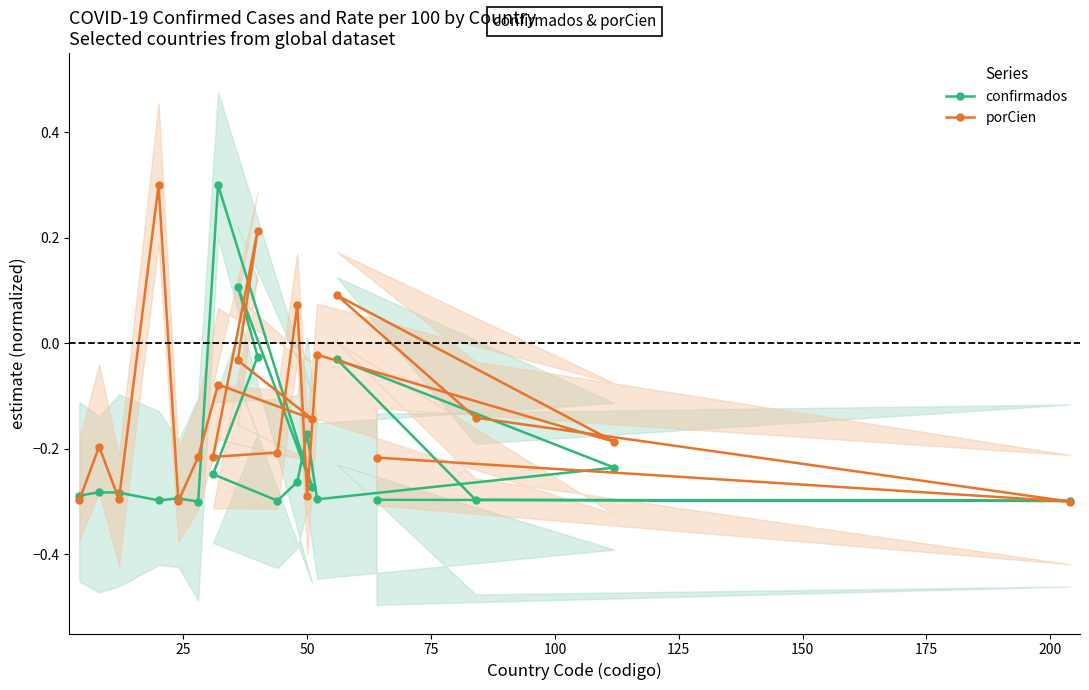

What is the value of the confirmados point at the 8th from the left?

0.3